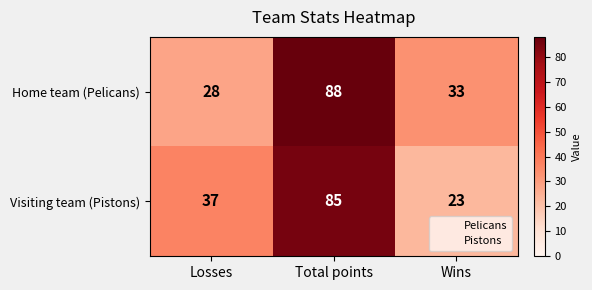

At which category is the sum across all series the highest?

Total points